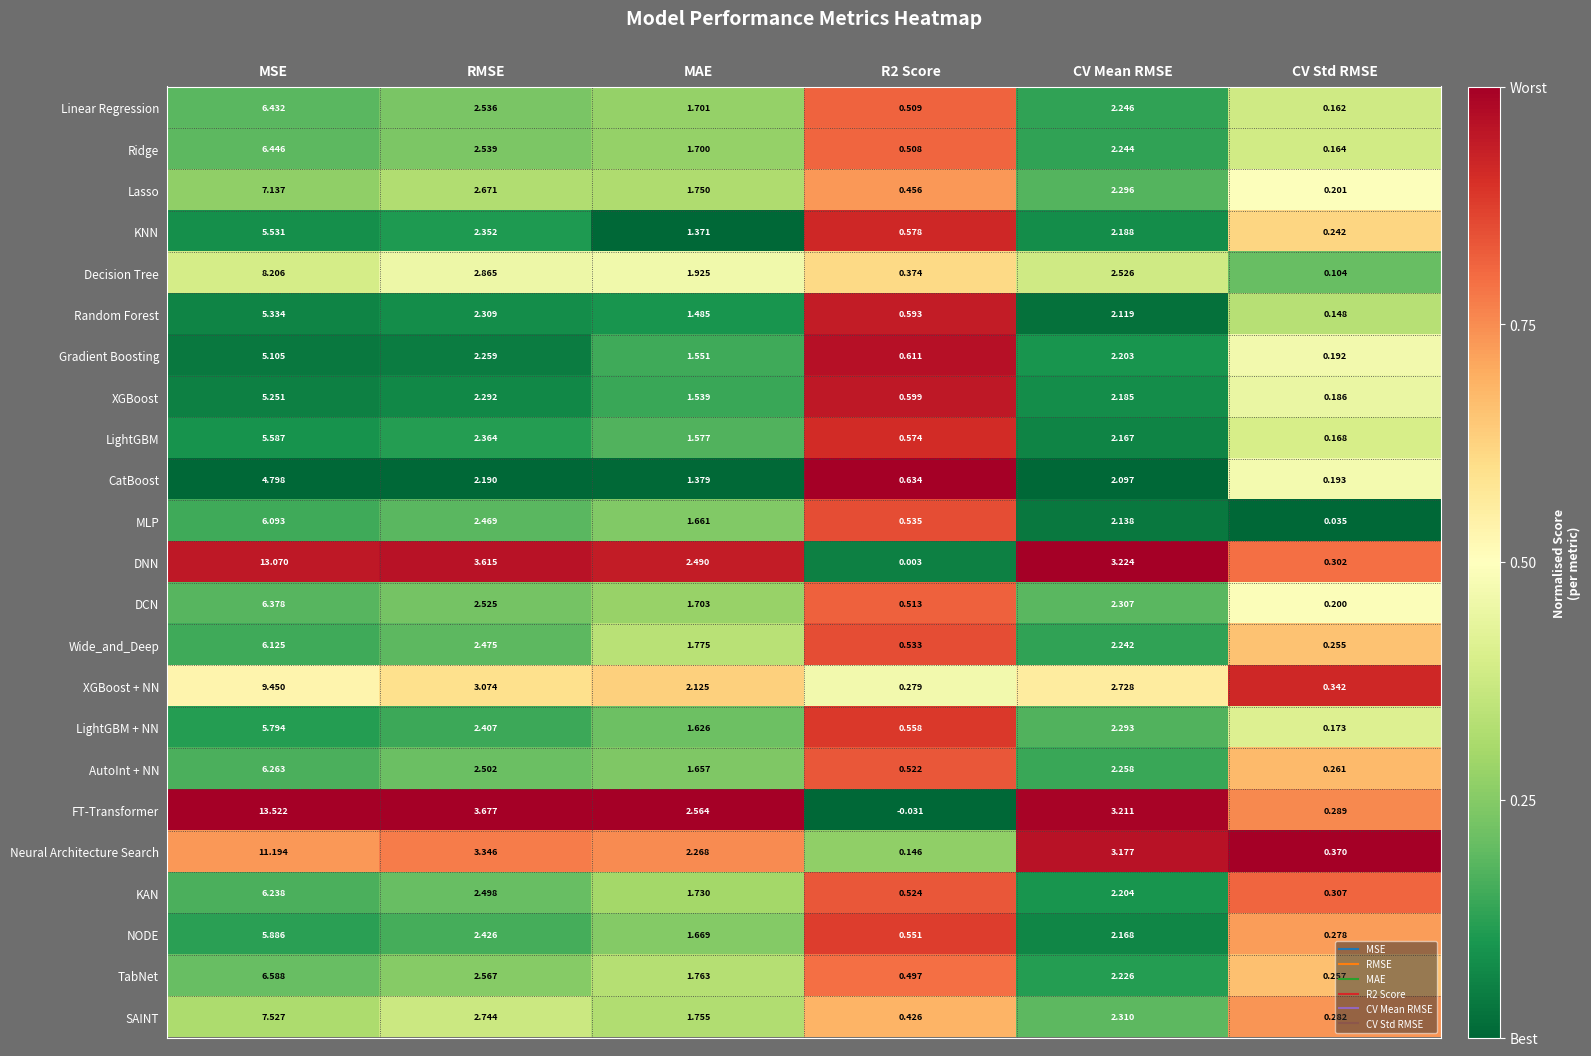

At which category does the chart reach its peak across all series?

MSE